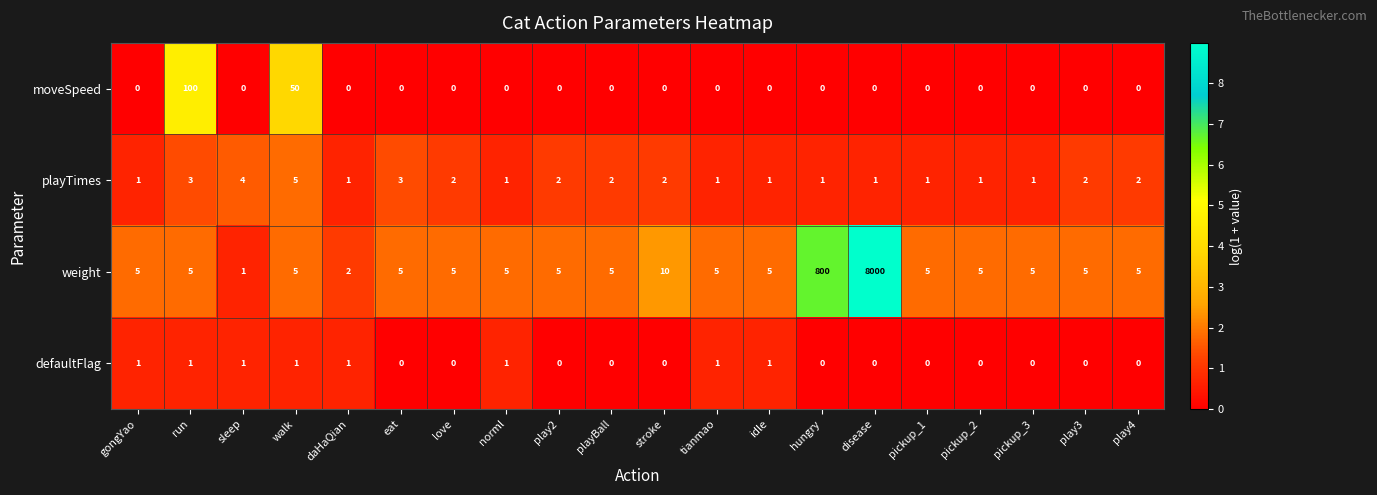

How many values in moveSpeed are above zero?

2